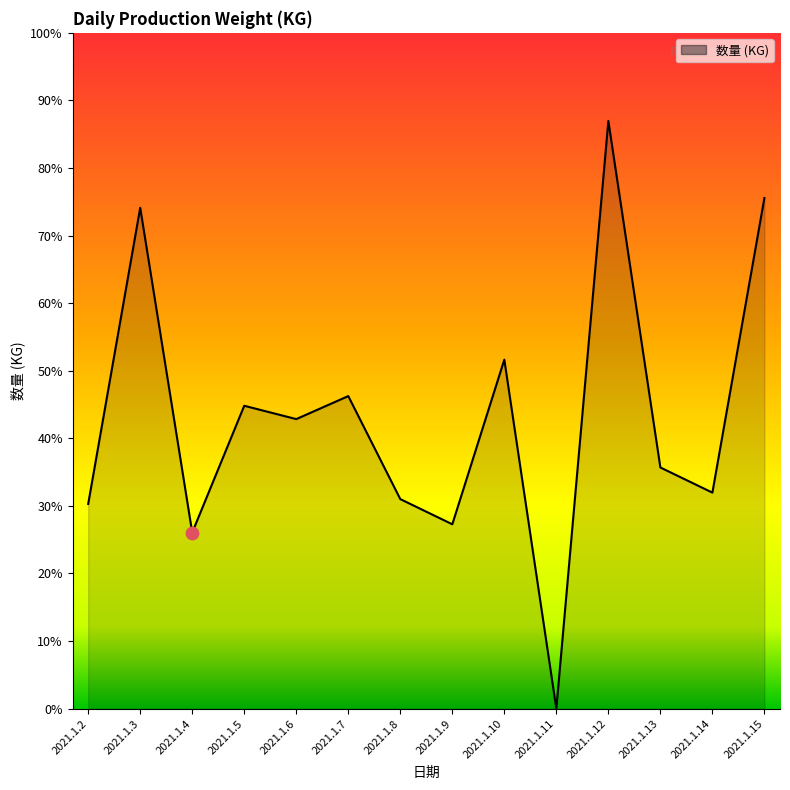

Which has a higher value, 2021.1.7 or 2021.1.11?

2021.1.7